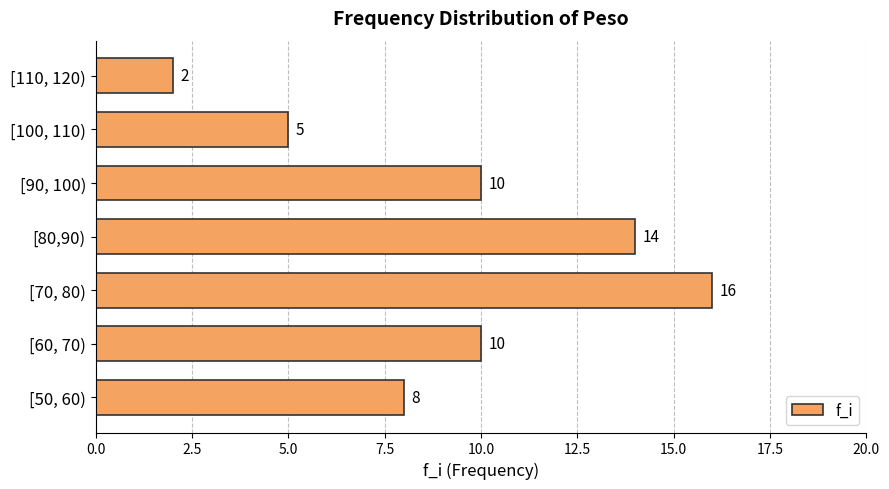

Reading bottom to top, what are all the values shown in this chart?

8	10	16	14	10	5	2